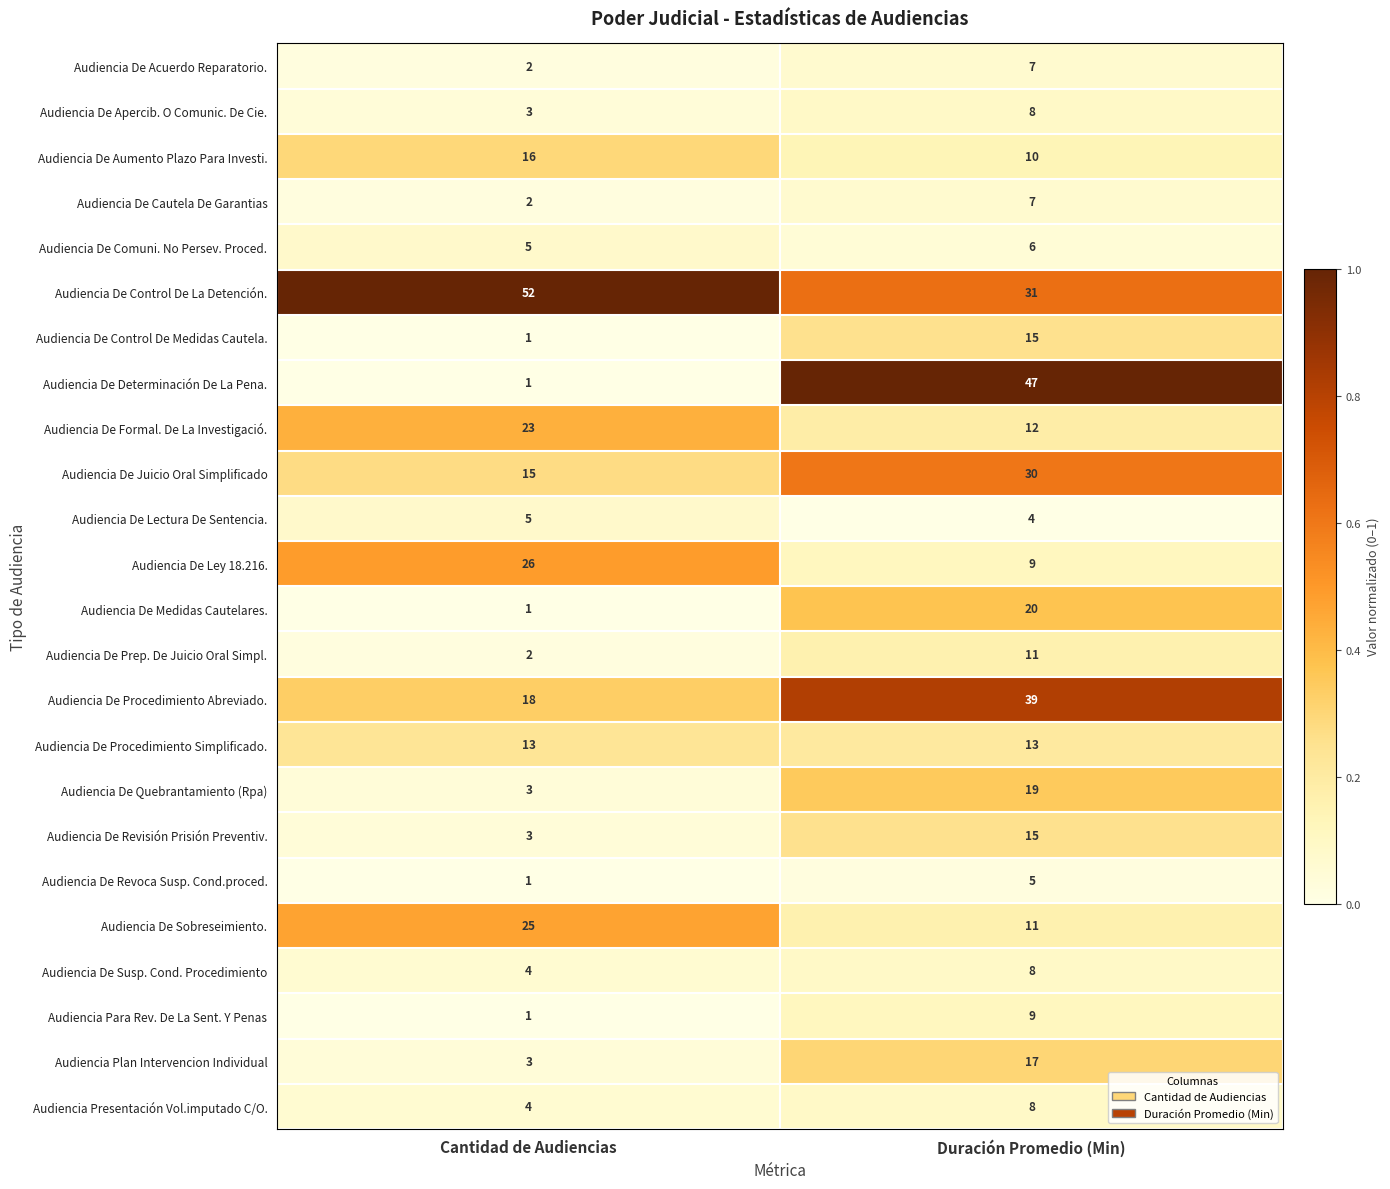

At which label does Audiencia De Aumento Plazo Para Investi. reach its minimum?

Duración Promedio (Min)